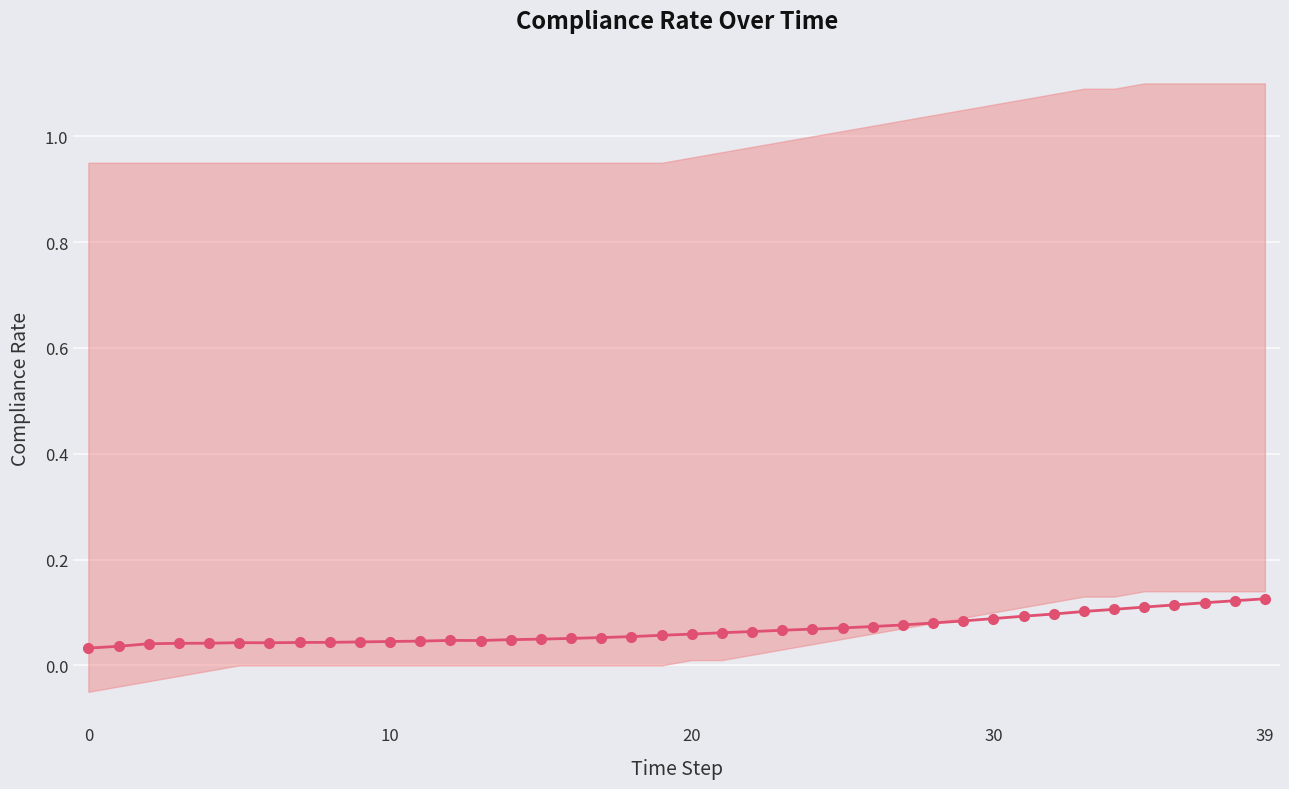

How many interior local peaks (higher than both neighbors) does the data have?

2